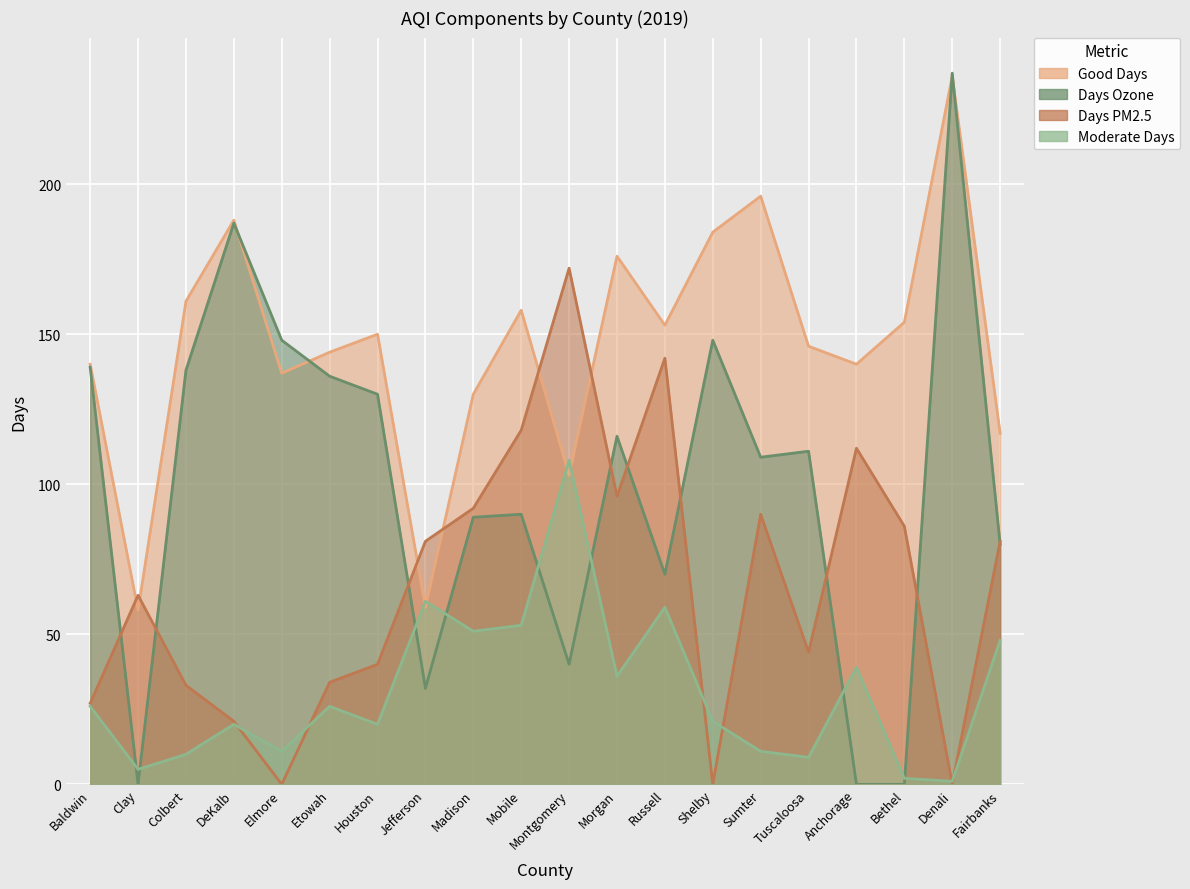

At which category is the sum across all series the highest?

Denali